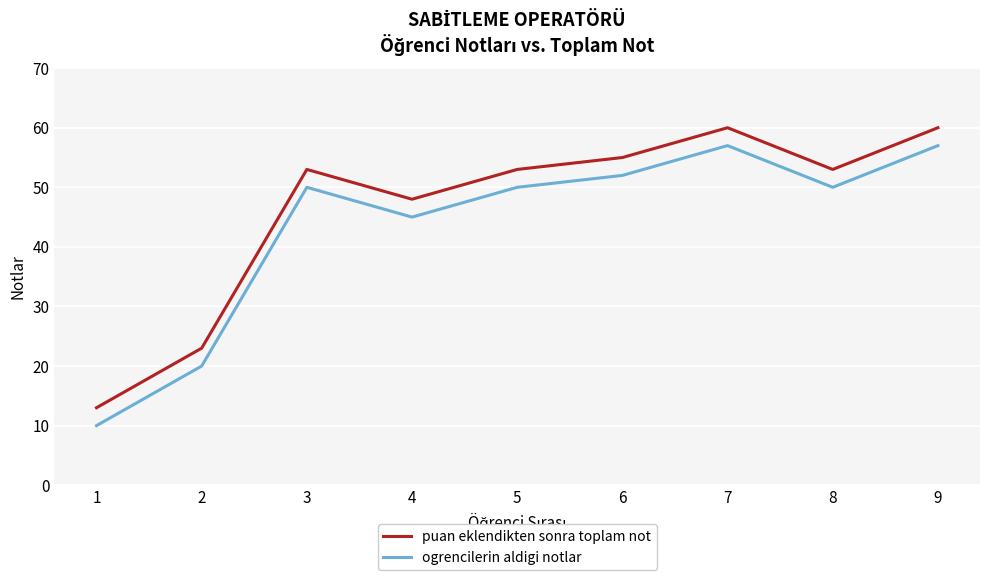

What value does the puan eklendikten sonra toplam not series have at 1, to the nearest 10?

10